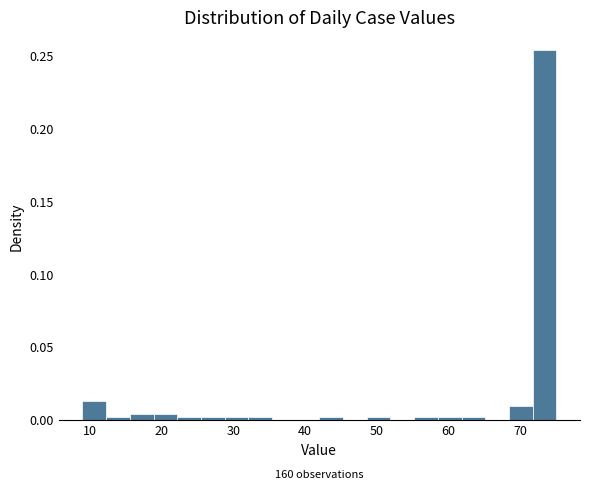

Around what value on the x-axis is the tallest bar? Give the approximate position of its centre, as read against the axis.

73